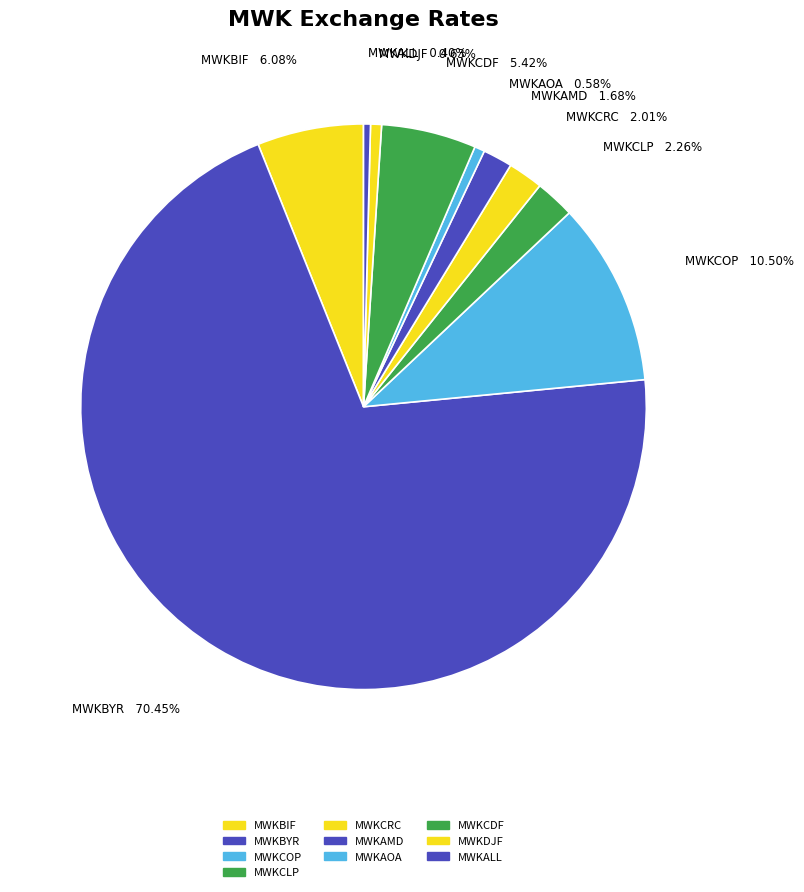

To the nearest percent, what is the average slice percentage?

10%